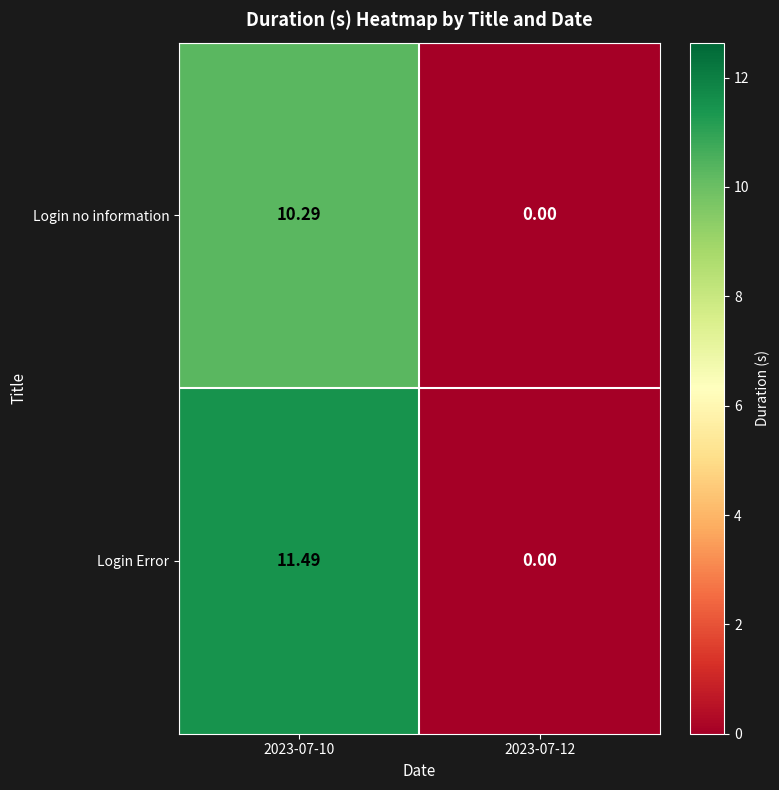

Count the number of categories in the chart.

2